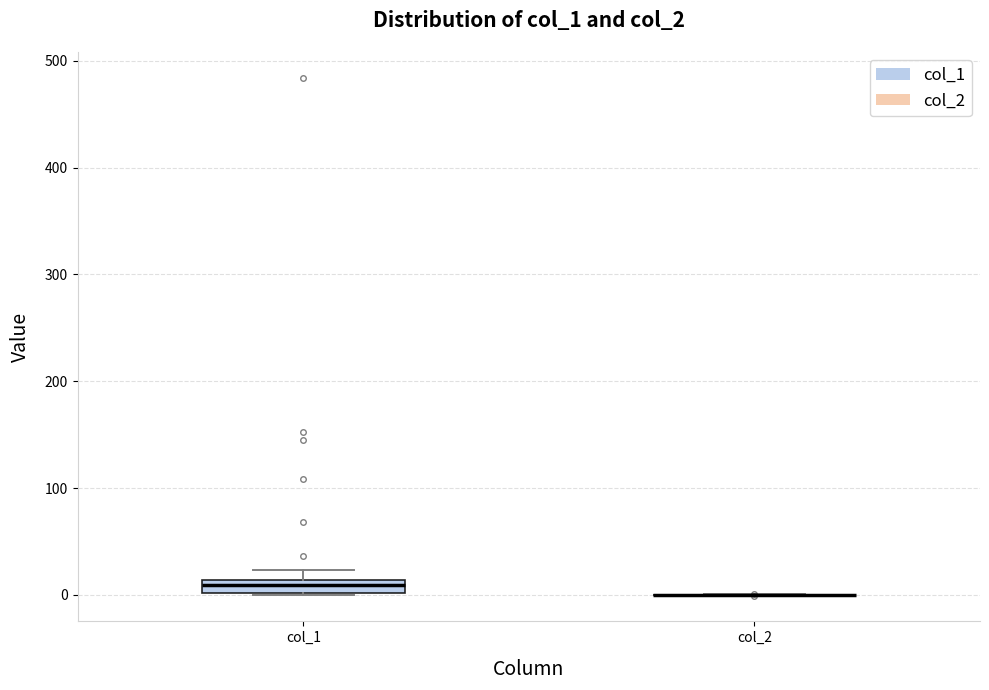

Which box is the tallest, from its lower edge to its upper edge?

col_1